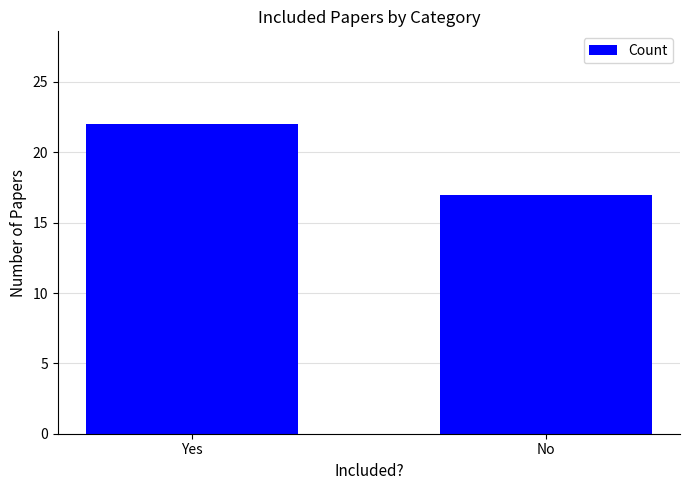

How many distinct data groups are displayed?

1